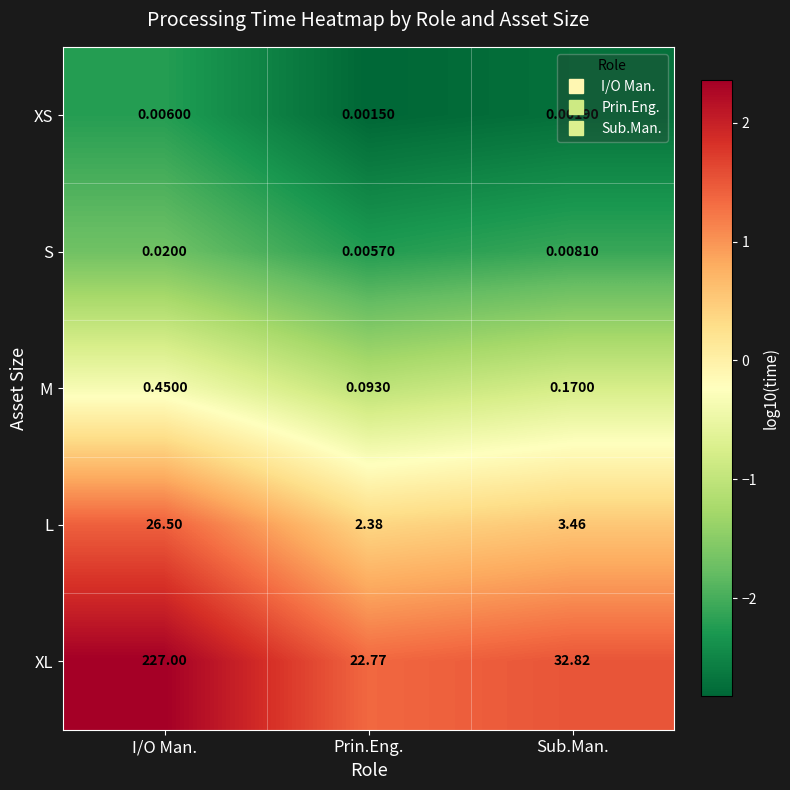

List the series in order of their peak value, lowest first.

XS, S, M, L, XL